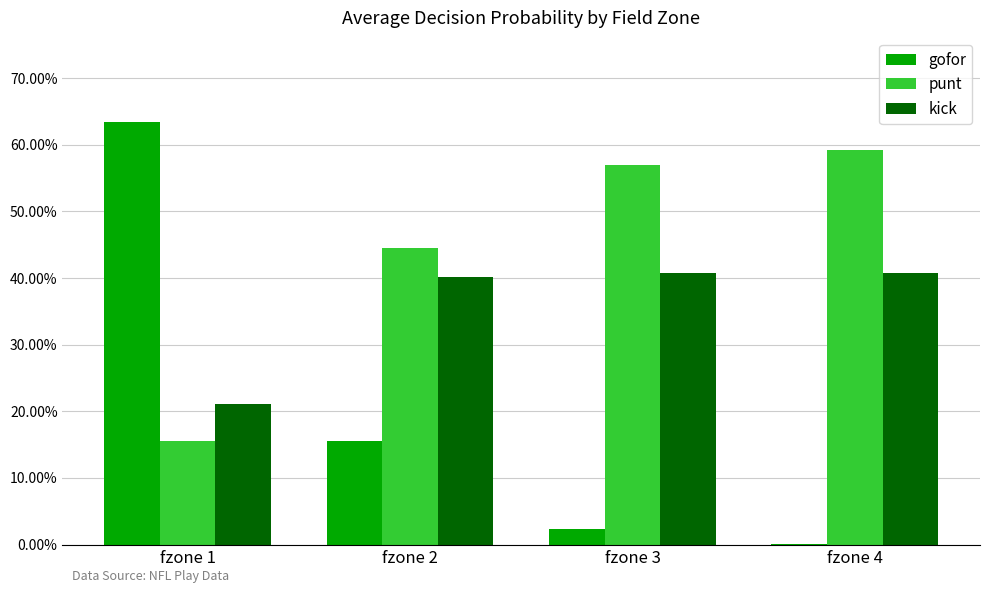

Between fzone 1 and fzone 3, which is larger?

fzone 1